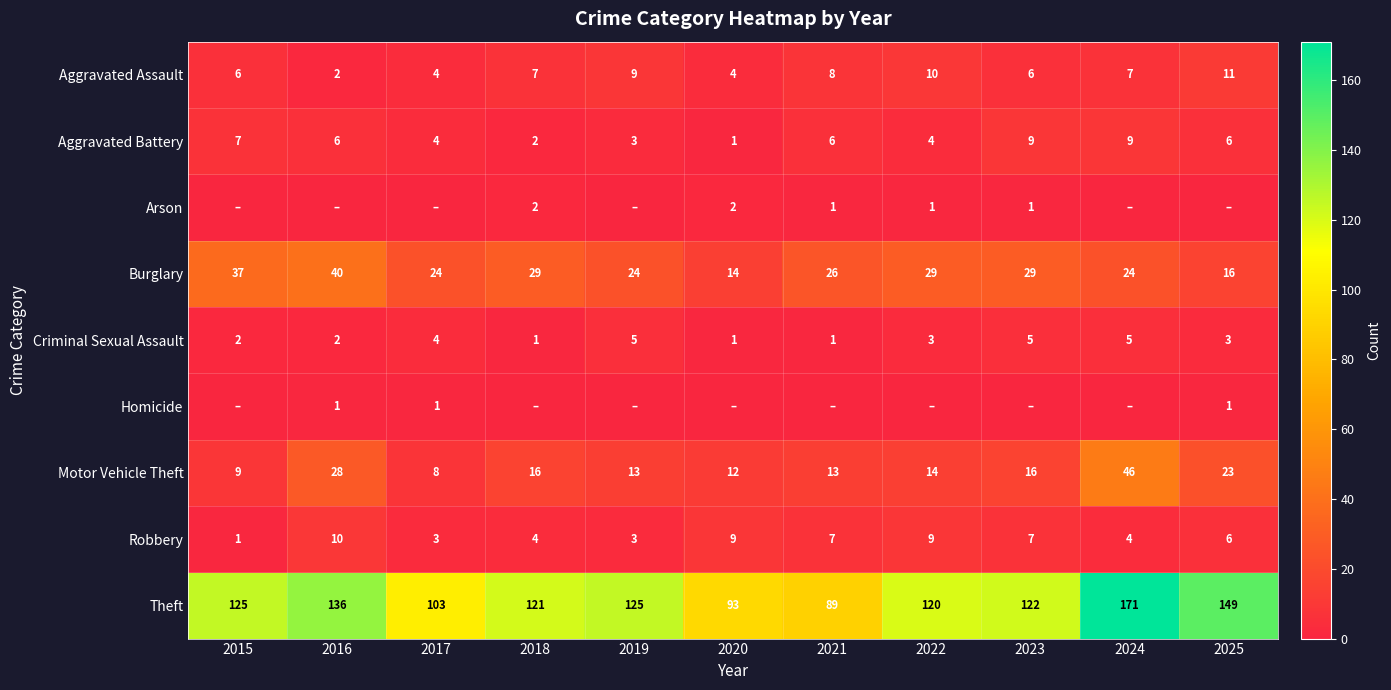

The Homicide series shows 0 at 2019. True or false?

True